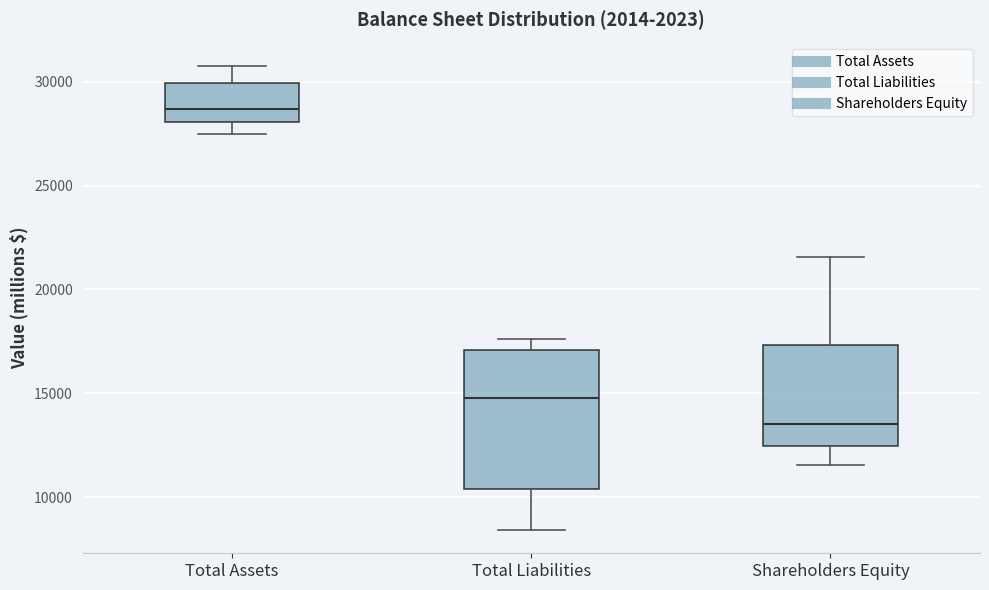

Reading left to right, read every box against the y-axis: the position of its median line, the range the box covers, and the ends of its whiskers. The values are not printed on the chart, so give them approximately, as read against the axis.

Total Assets: median 28500, box 28000 to 30000, whiskers 27500 to 31000
Total Liabilities: median 15000, box 10500 to 17000, whiskers 8500 to 17500
Shareholders Equity: median 13500, box 12500 to 17500, whiskers 11500 to 21500